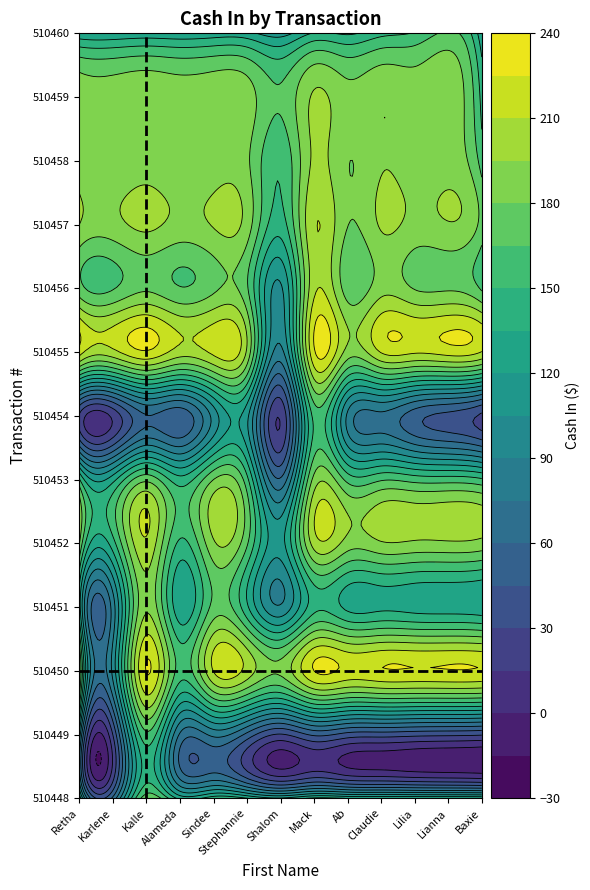

Which has a higher value, Kalle or Kalle?

Kalle